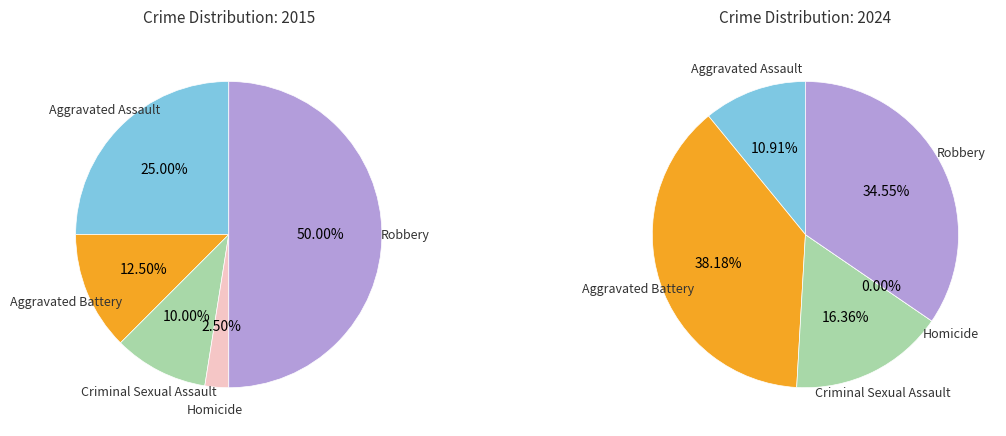

Which has a higher value, Aggravated Assault or Robbery?

Robbery